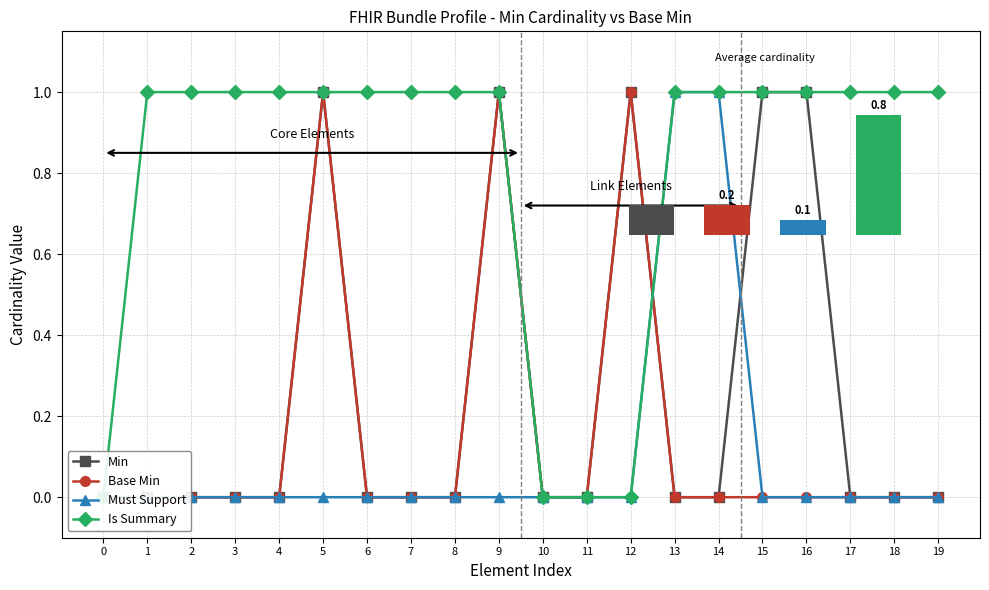

What is the value of the Is Summary bar at the 20th from the left?

1